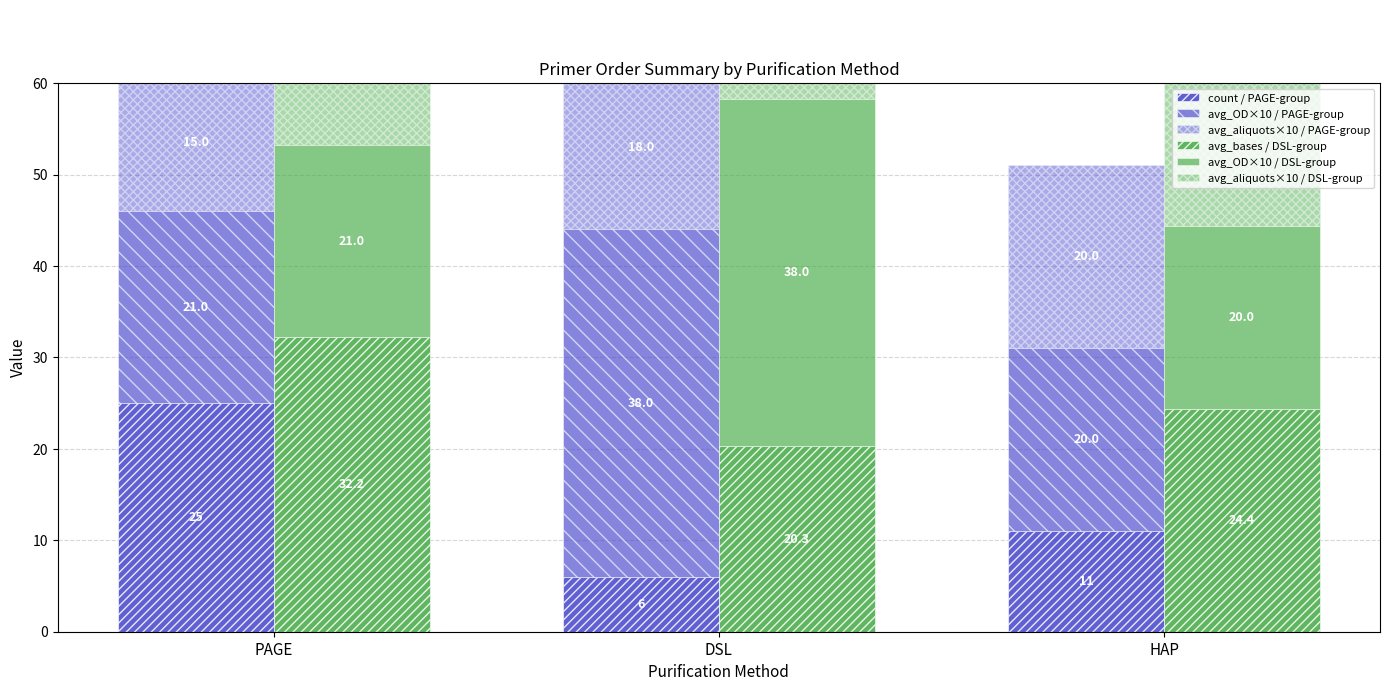

How many data points in avg_aliquots×10 / DSL-group are above 18?

1